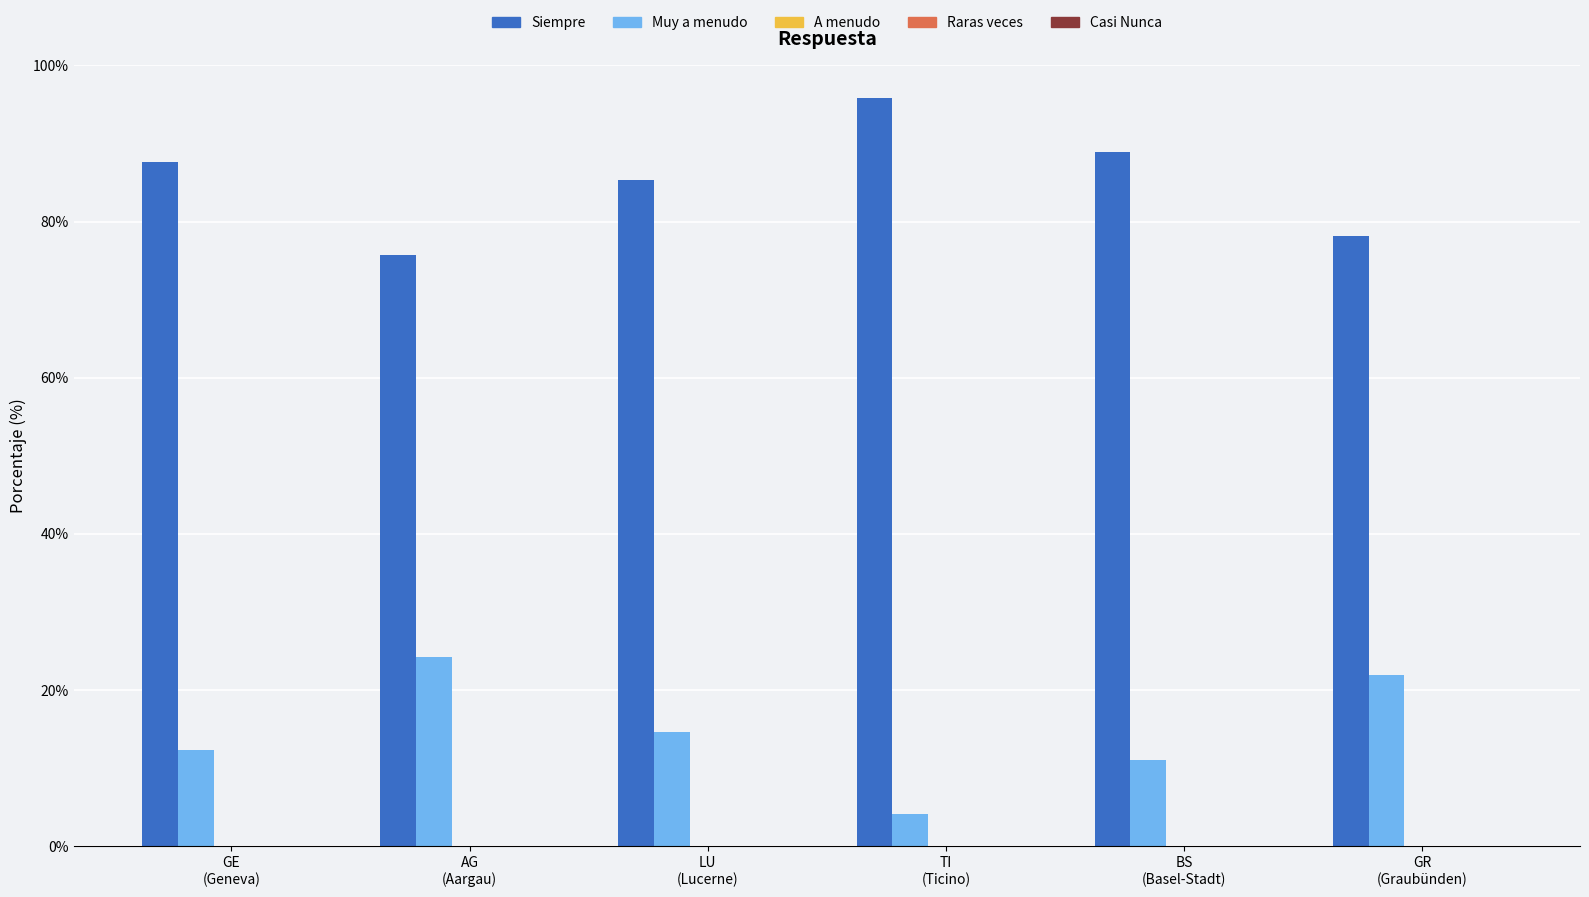

How many bars are there in total?

12